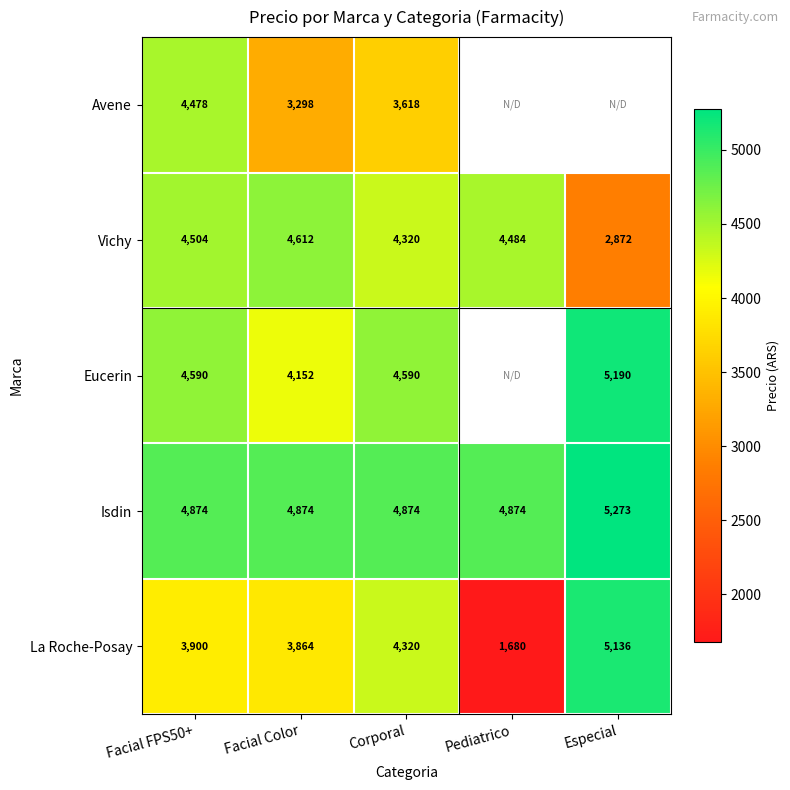

How many data points does each series have?

5